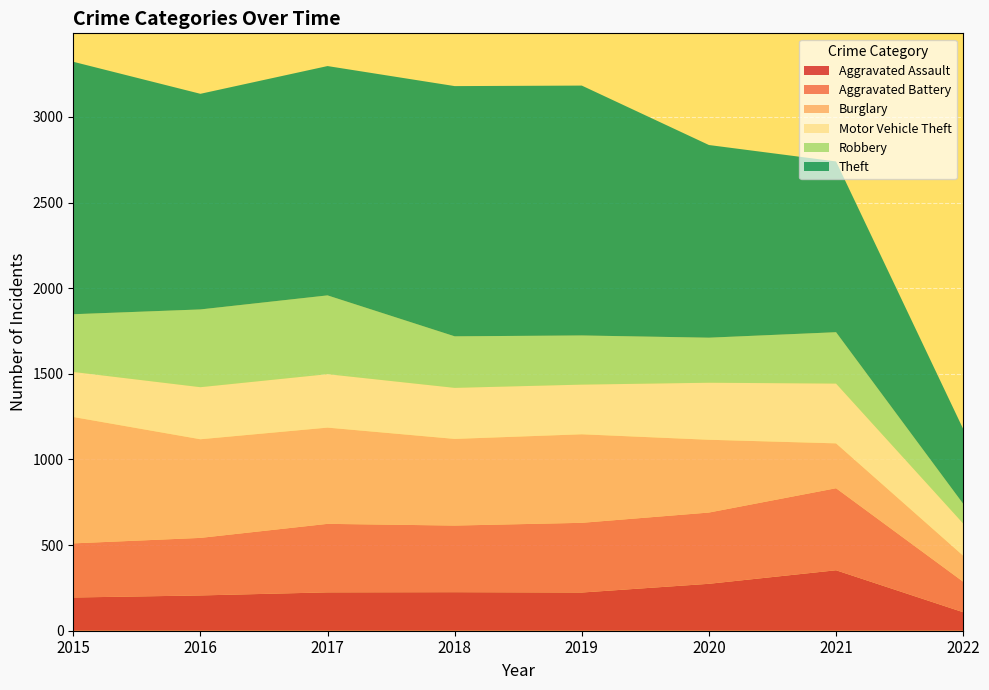

Reading left to right, transcribe all the data shown in this chart.

Aggravated Assault: 194	206	224	225	223	274	353	108
Aggravated Battery: 316	336	400	389	407	416	479	178
Burglary: 738	576	562	506	517	425	262	152
Motor Vehicle Theft: 263	304	312	298	290	333	349	188
Robbery: 337	454	460	301	287	263	300	115
Theft: 1474	1259	1339	1461	1459	1125	997	437